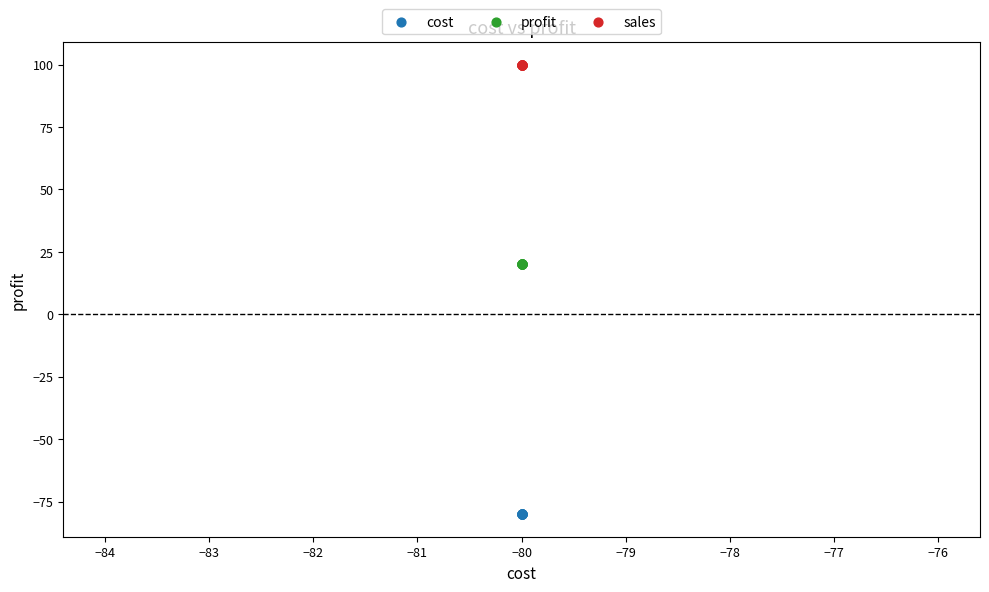

Which series reaches the minimum Y coordinate?

cost